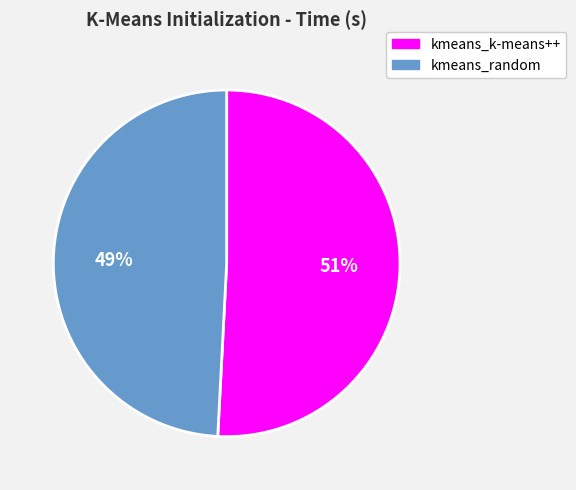

Approximately how many times larger is the value at kmeans_random compared to kmeans_k-means++?

1.0